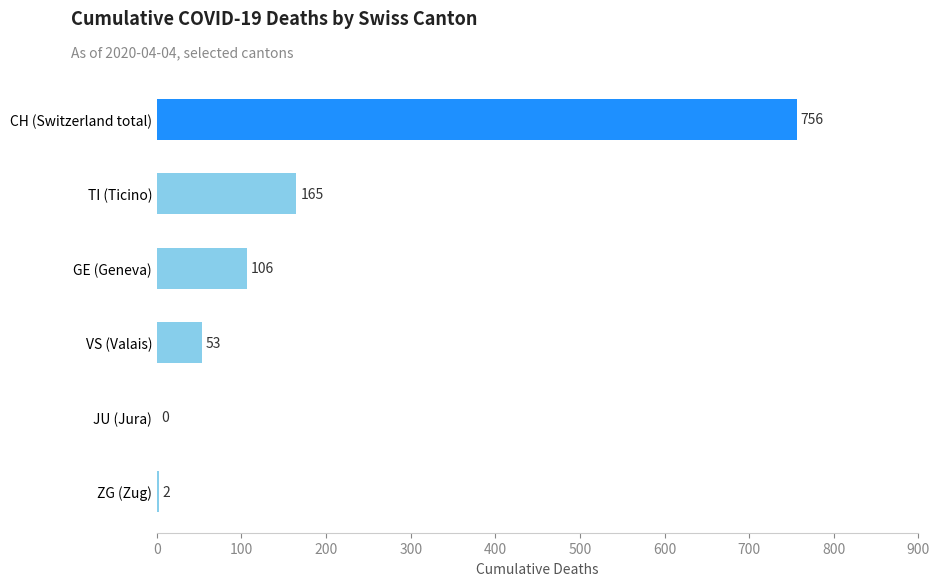

Reading top to bottom, transcribe all the data shown in this chart.

CH (Switzerland total)=756	TI (Ticino)=165	GE (Geneva)=106	VS (Valais)=53	JU (Jura)=0	ZG (Zug)=2